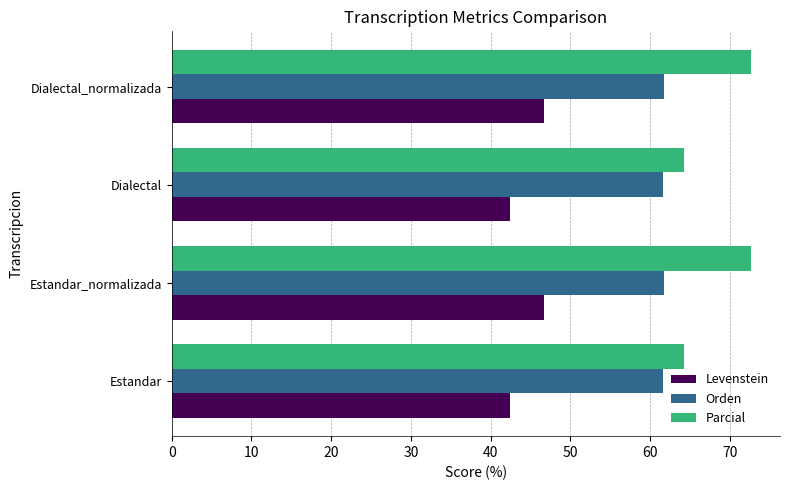

What value does the Levenstein series have at Estandar?

42.5